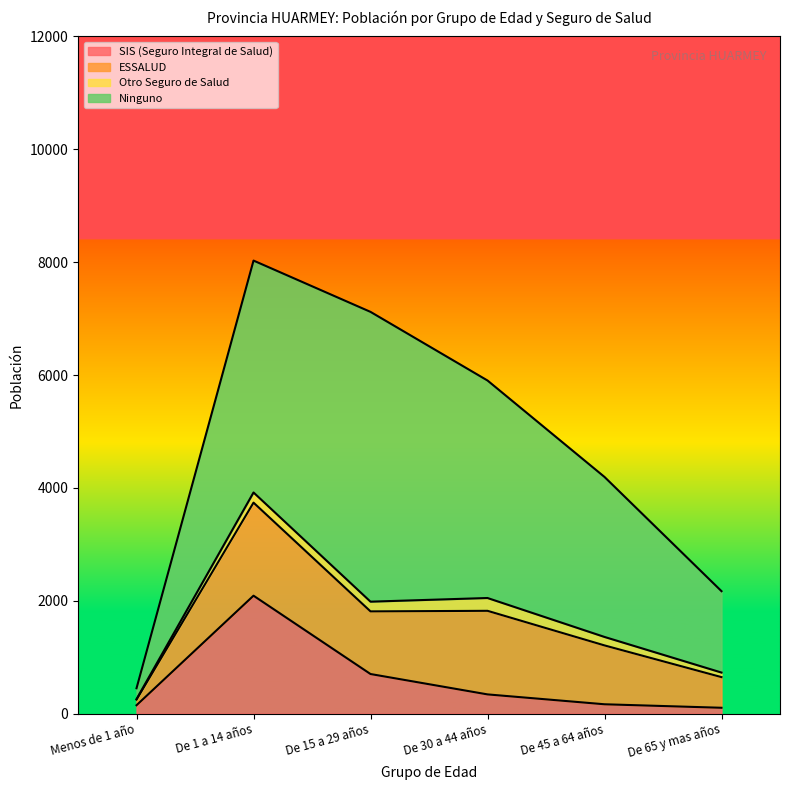

Read the Otro Seguro de Salud value at Menos de 1 año, to the nearest 5.

10